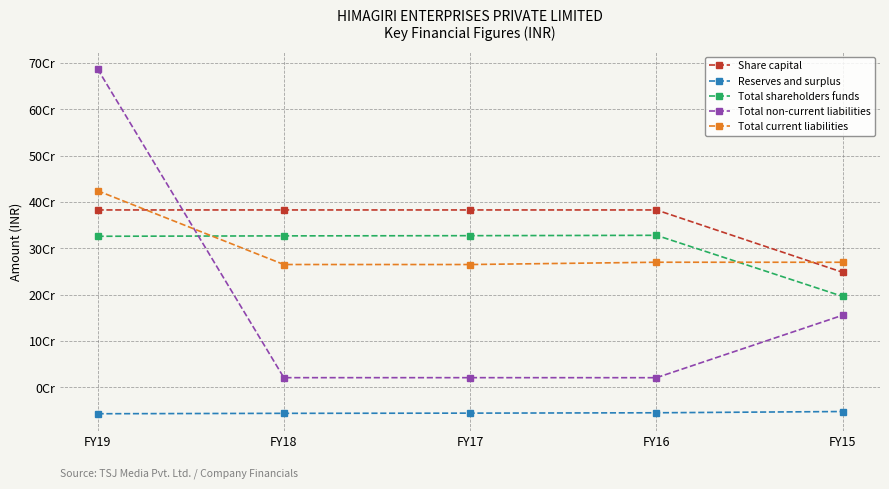

How many intersections are there between Total current liabilities and Total non-current liabilities?

1